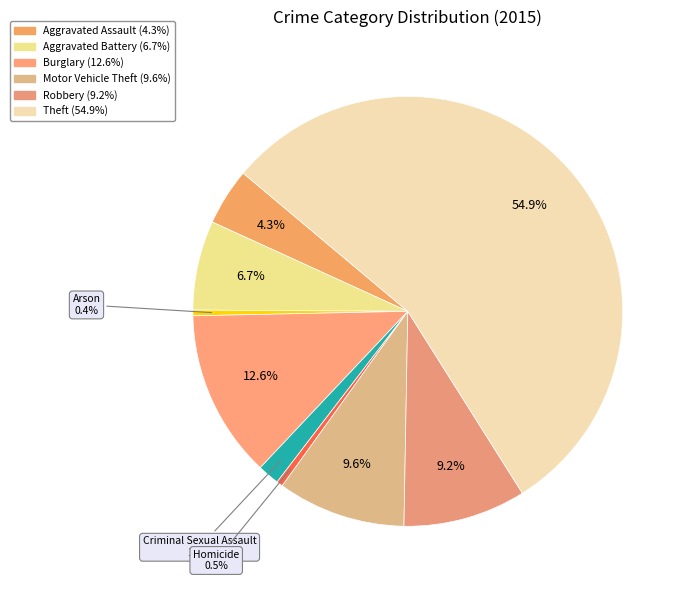

Rank the categories by value from highest to lowest.

Theft, Burglary, Motor Vehicle Theft, Robbery, Aggravated Battery, Aggravated Assault, Criminal Sexual Assault, Homicide, Arson